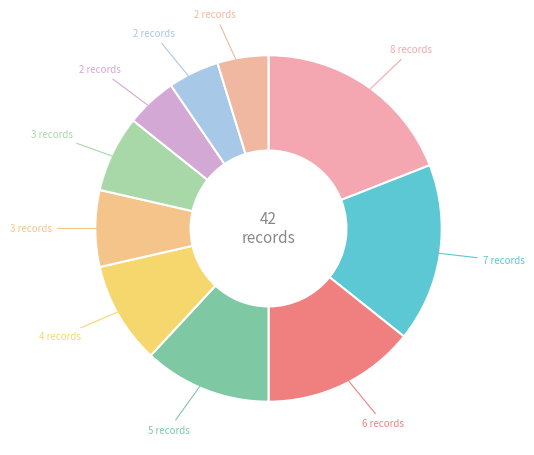

How many segments does this pie chart have?

10